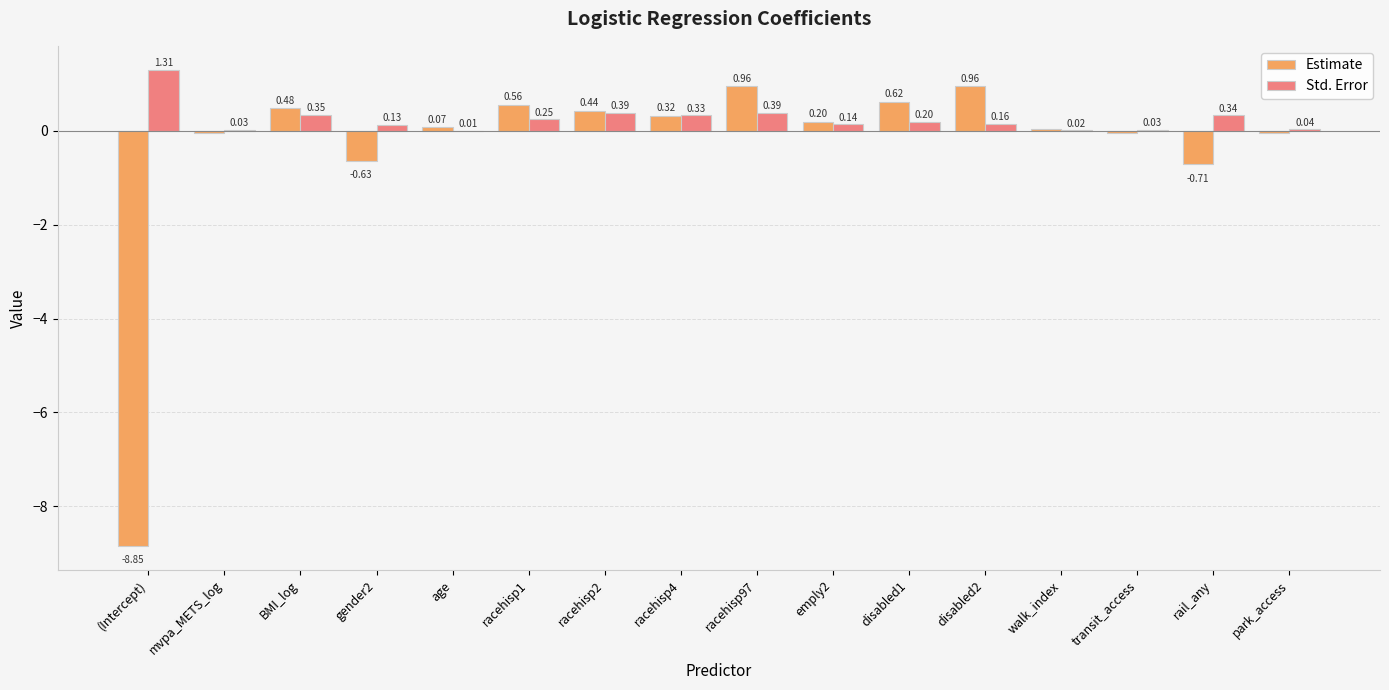

What is the sum of all Std. Error values?

4.1